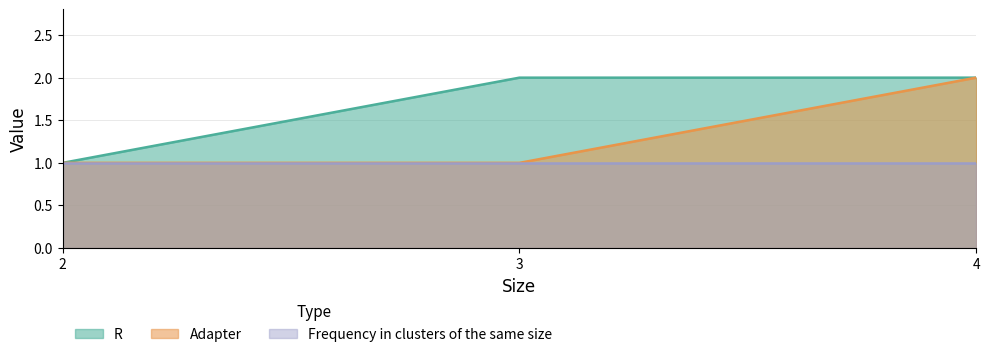

At which label is Adapter closest to 1?

2